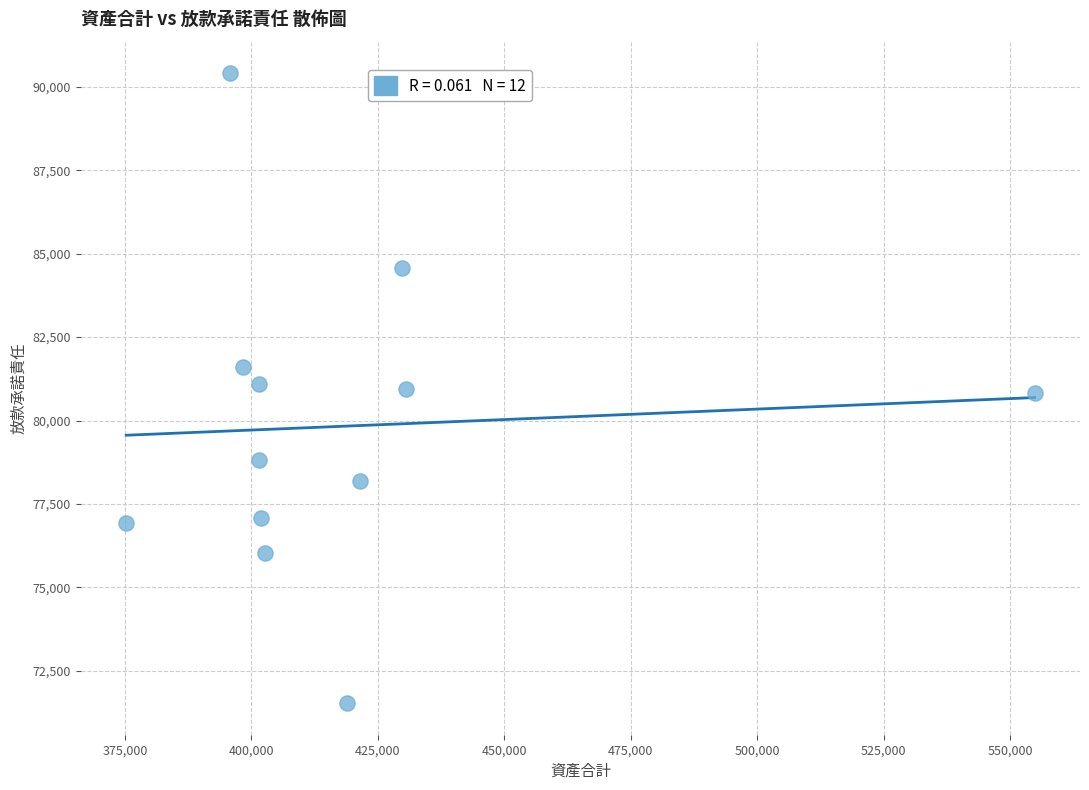

What is the average X value?

419368